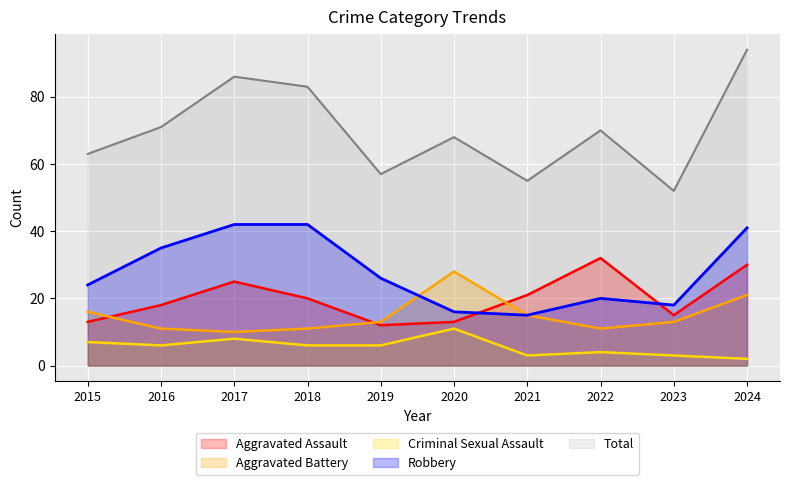

True or false: Robbery and Criminal Sexual Assault intersect in this chart.

False